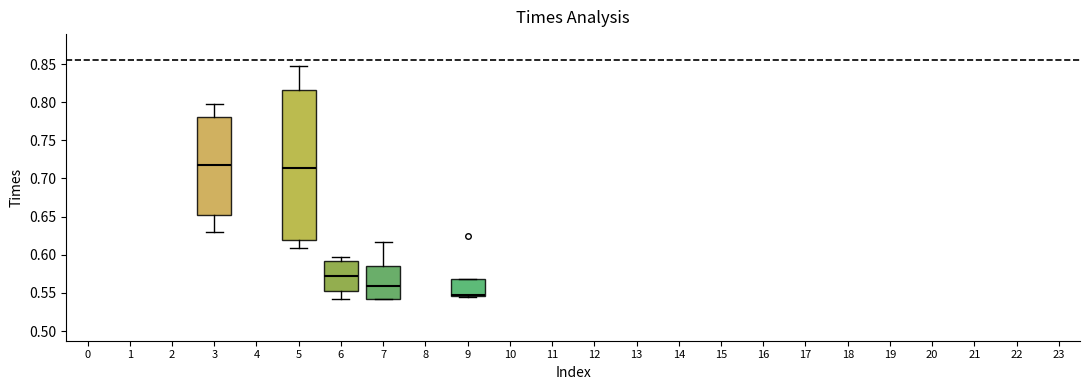

Which box is the tallest, from its lower edge to its upper edge?

5